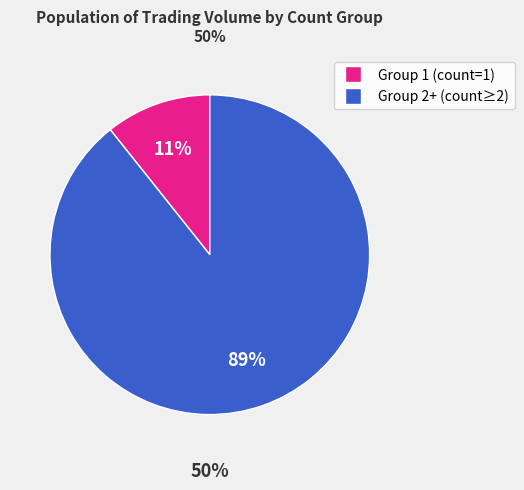

Is it true that 1 is 7% of the pie?

False